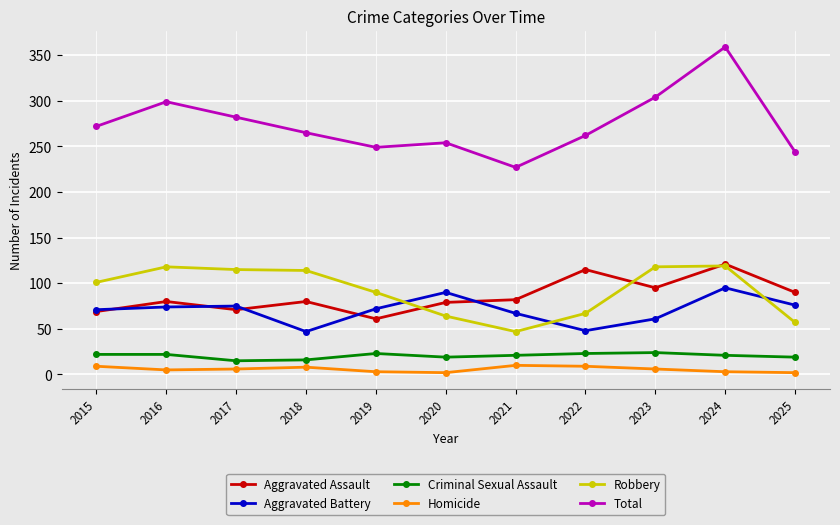

Is it true that Aggravated Assault equals 80 at 2018?

True